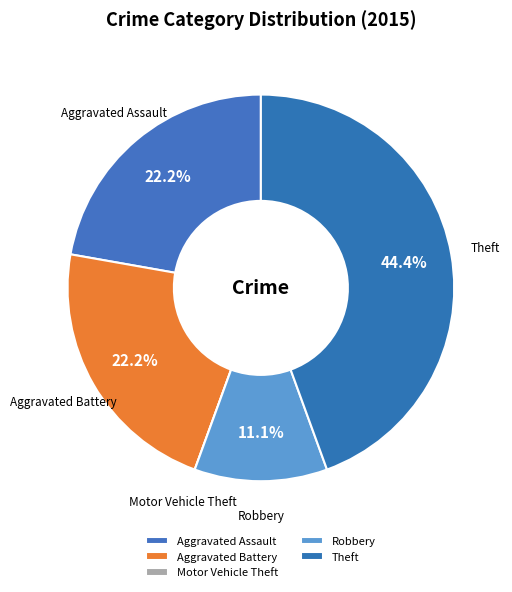

Combined, do Aggravated Assault and Robbery account for over 50%?

No